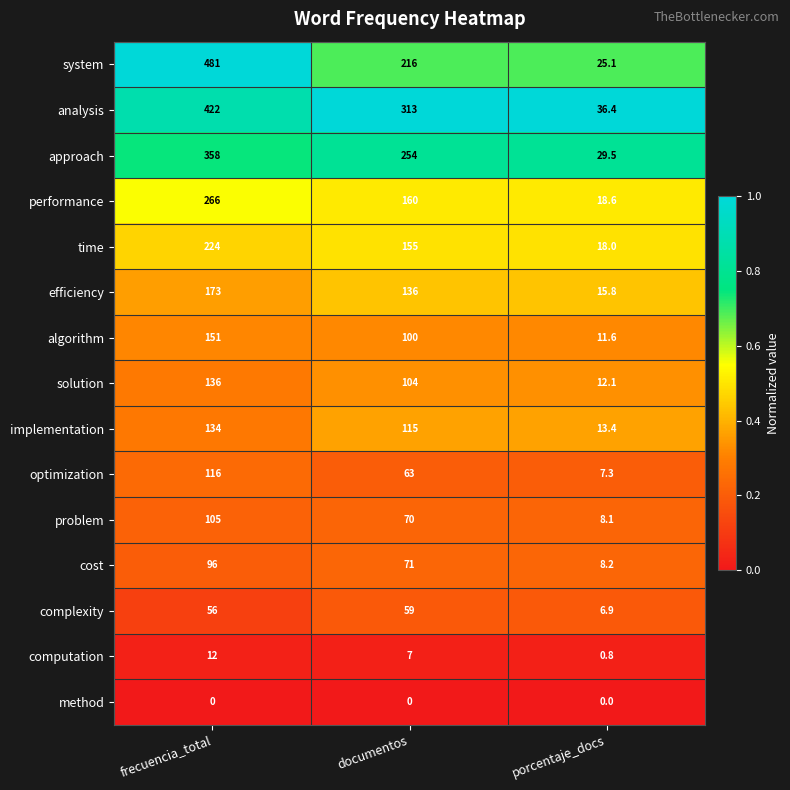

At which category is the sum across all series the highest?

frecuencia_total